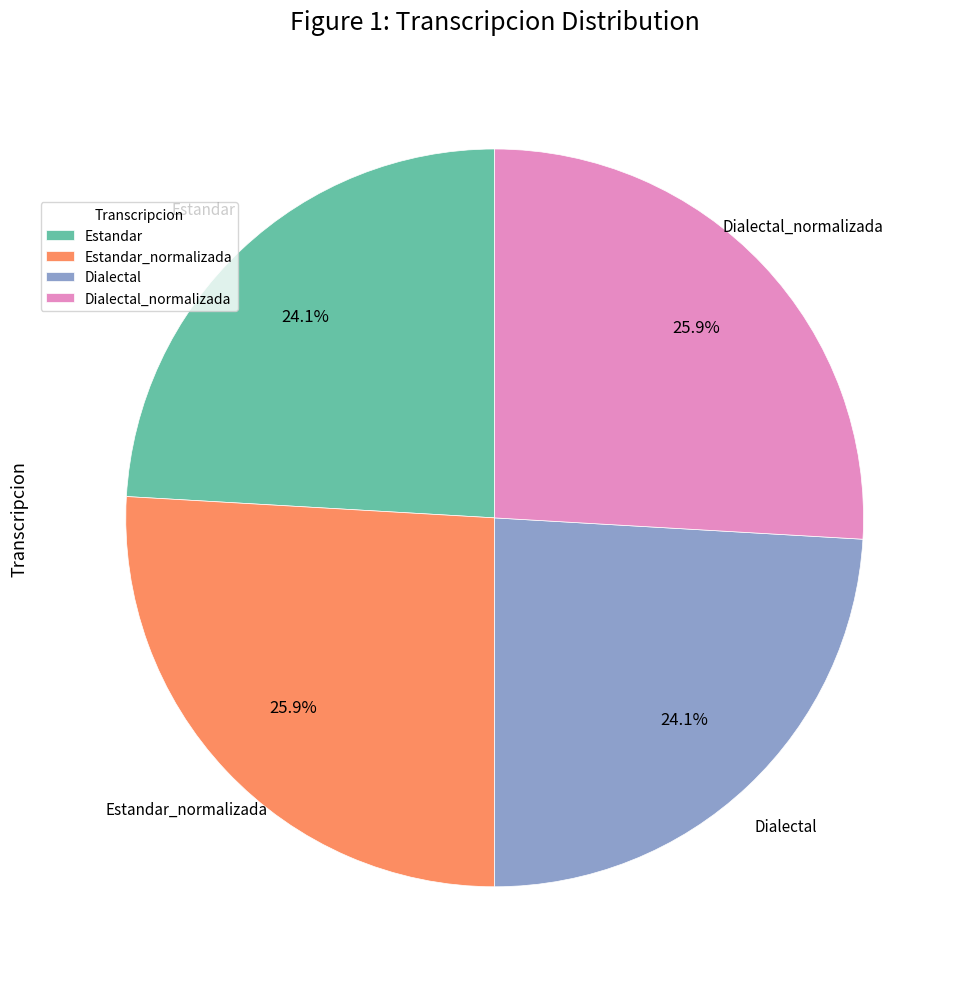

Does Dialectal represent more than half of the total?

No